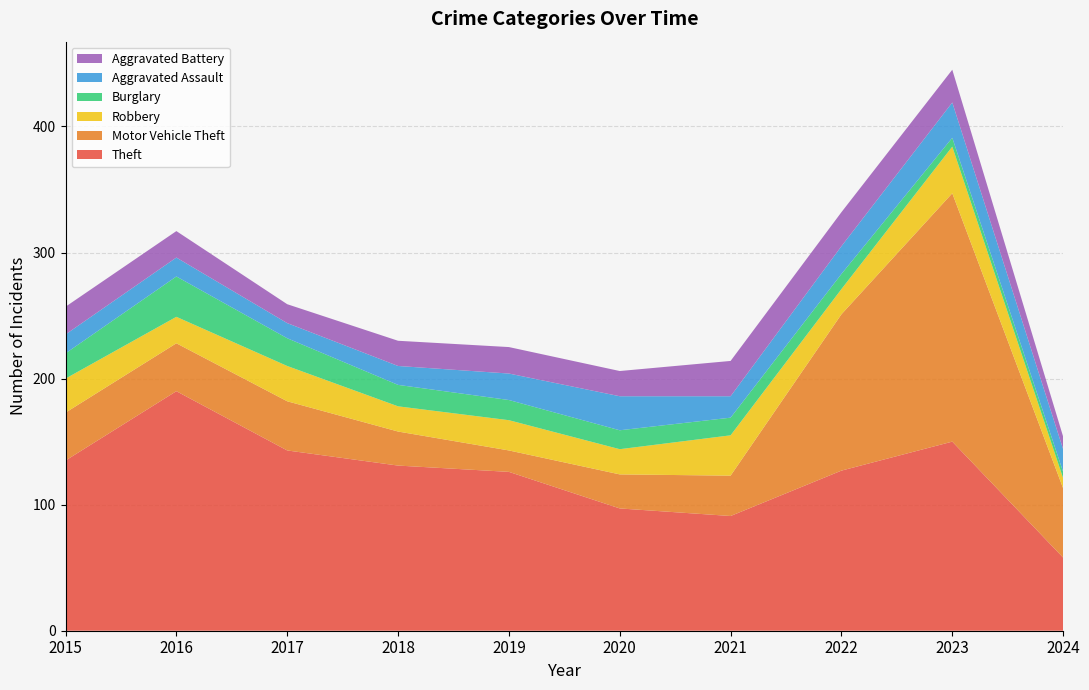

Reading left to right, list all the values displayed in this chart.

Theft: 135	190	143	131	126	97	91	127	150	58
Motor Vehicle Theft: 38	38	39	27	17	27	32	124	197	55
Robbery: 27	21	28	20	24	20	32	20	37	8
Burglary: 20	32	22	17	16	15	14	12	7	5
Aggravated Assault: 15	15	12	15	21	27	17	22	28	18
Aggravated Battery: 22	21	15	20	21	20	28	27	26	10